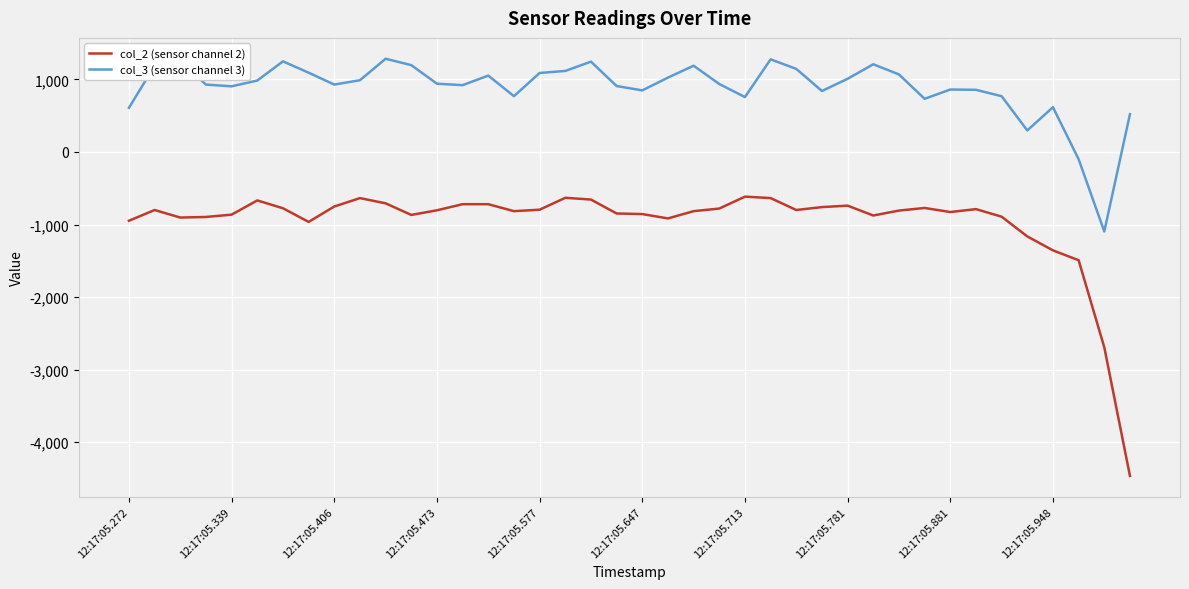

Rank the series by their maximum value, from highest to lowest.

col_3 (sensor channel 3), col_2 (sensor channel 2)